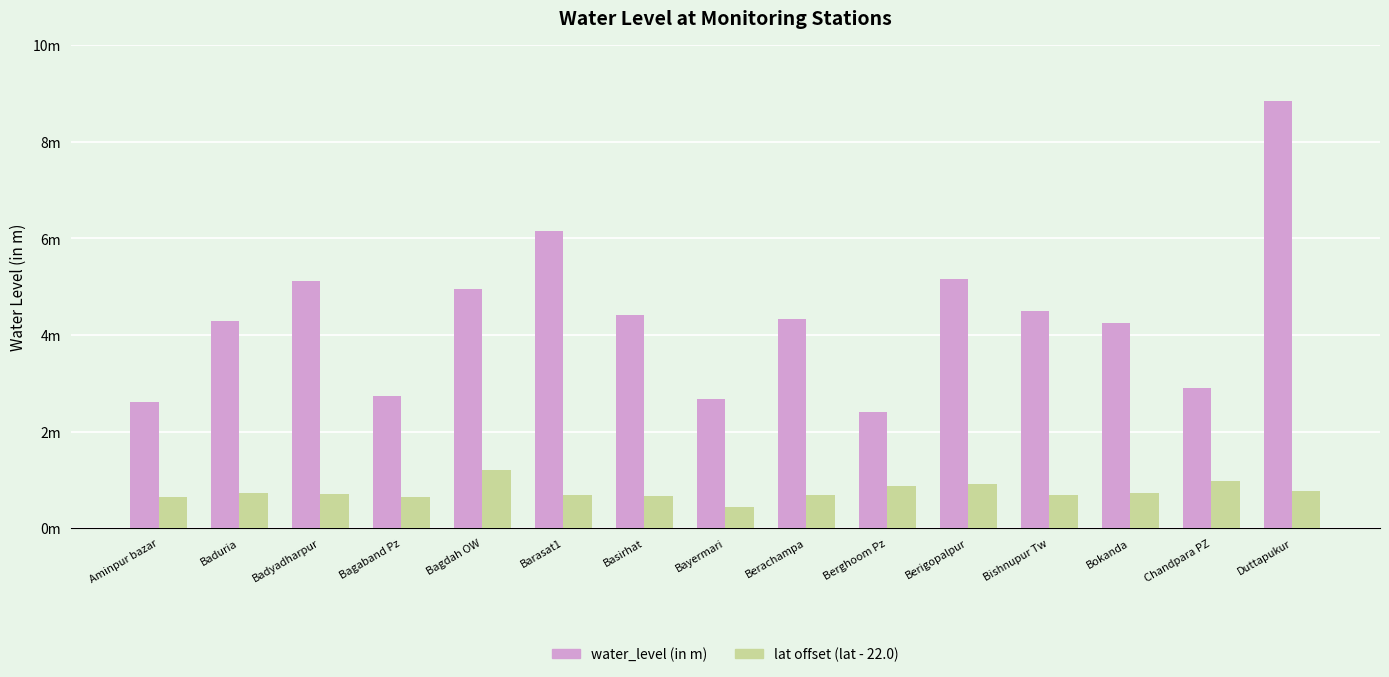

True or false: water_level (in m) has a value of 5.1 at Badyadharpur.

True